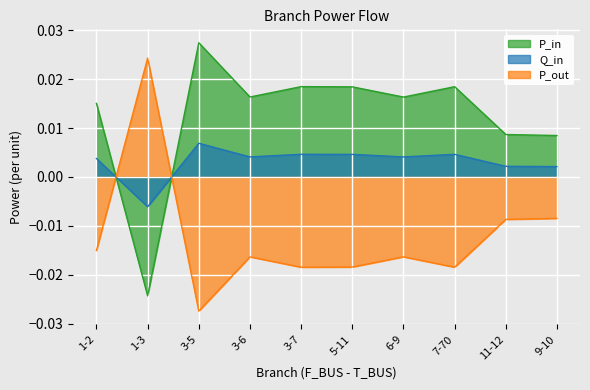

At which category does Q_in reach its first local valley?

1-3